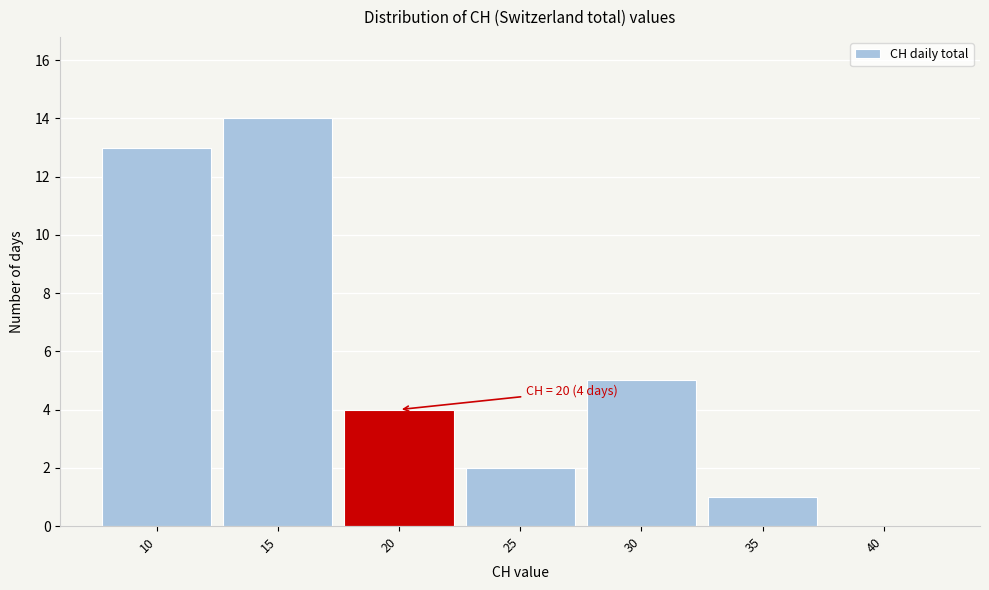

Reading left to right, extract all data points from this chart.

10=13	15=14	20=4	25=2	30=5	35=1	40=0